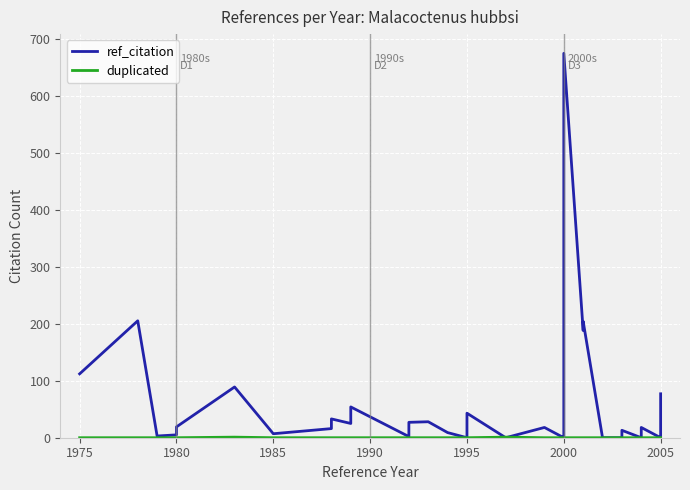

Reading left to right, what are all the values shown in this chart?

ref_citation: 112	205	3	5	19	89	7	16	33	25	54	2	7	27	28	9	0	43	0	0	18	0	1	81	674	188	204	0	0	5	13	0	18	0	4	77
duplicated: 0	0	0	0	0	1	0	0	0	0	0	0	0	0	0	0	0	0	1	1	0	0	0	0	0	0	0	0	0	0	0	0	0	0	0	0